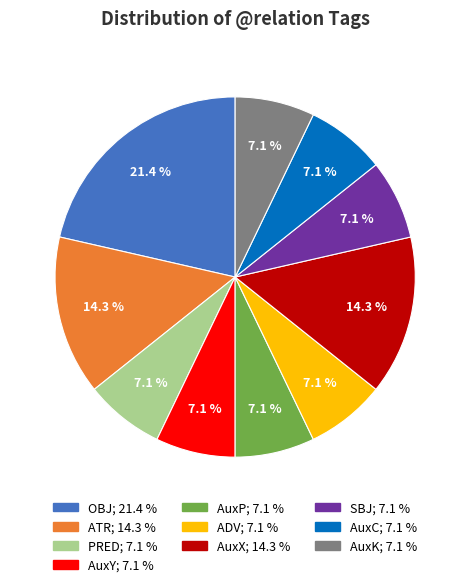

What is the largest slice in the pie chart?

OBJ